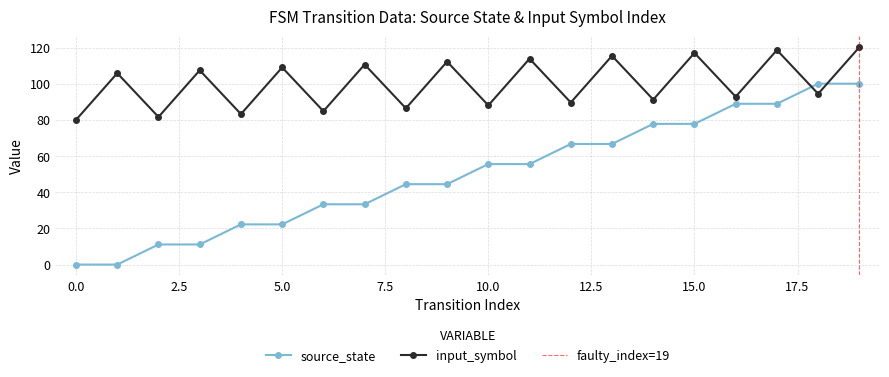

What is the value of the 13th point from the left?

66.7